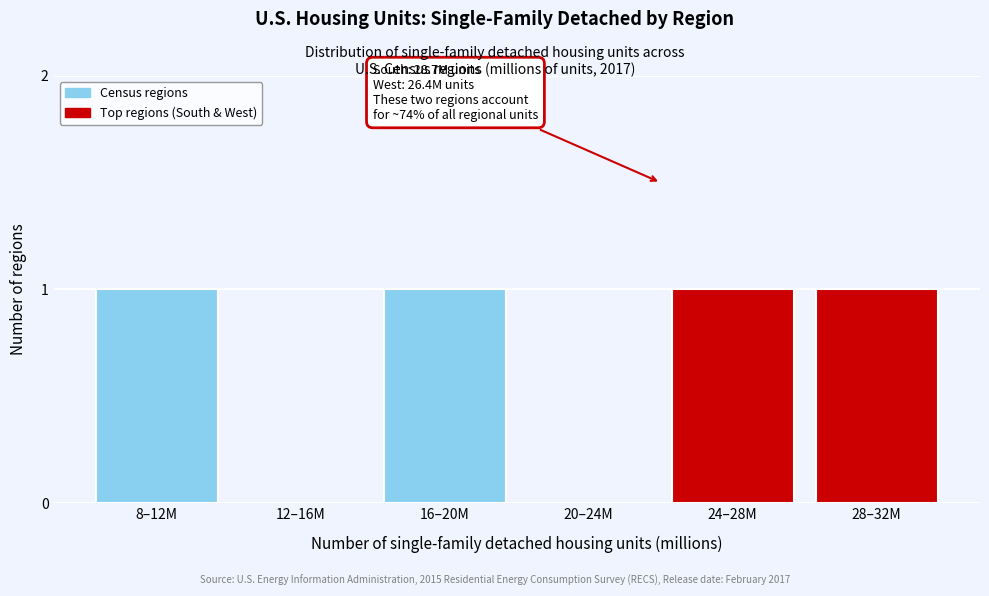

Reading left to right, transcribe all the data shown in this chart.

8–12M=1	12–16M=0	16–20M=1	20–24M=0	24–28M=1	28–32M=1